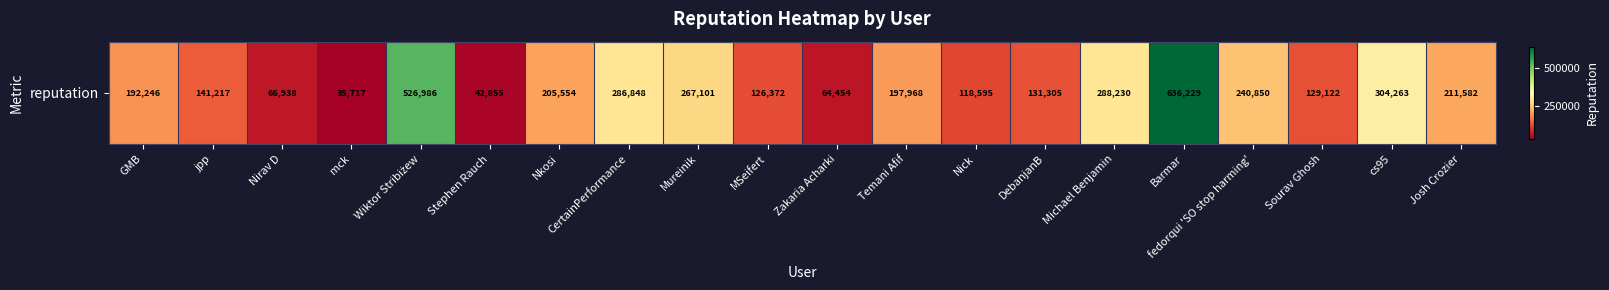

How many values are below 197968?

10